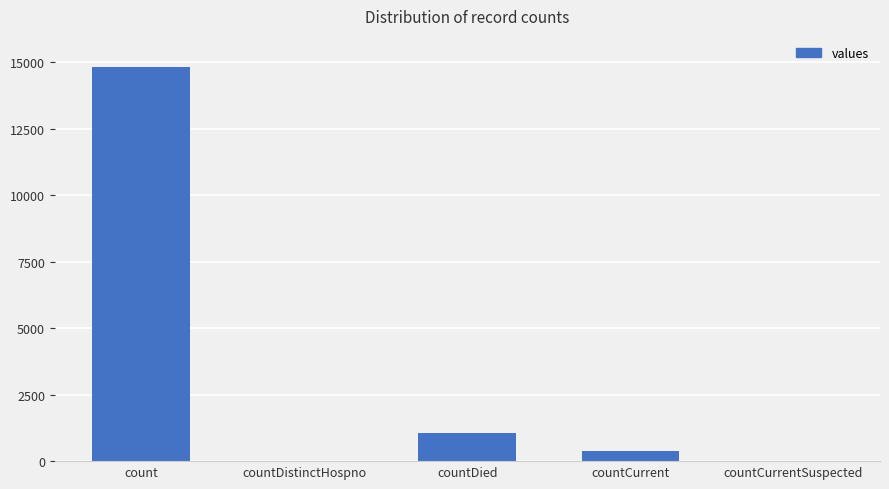

How many series are shown in this chart?

1